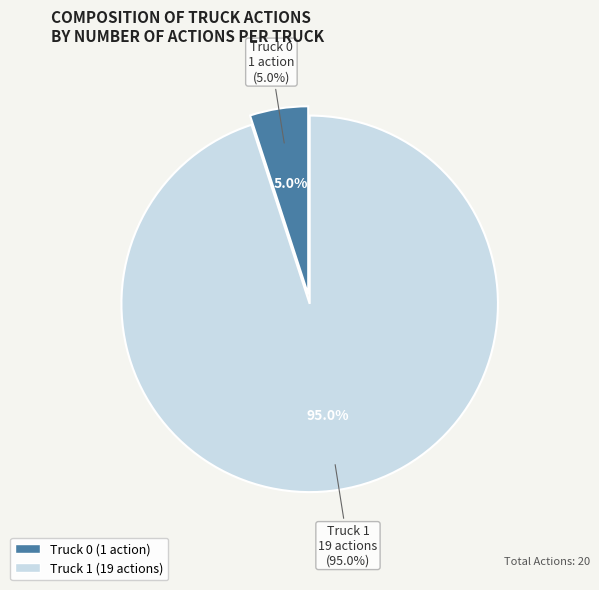

What is the largest slice in the pie chart?

Truck 1